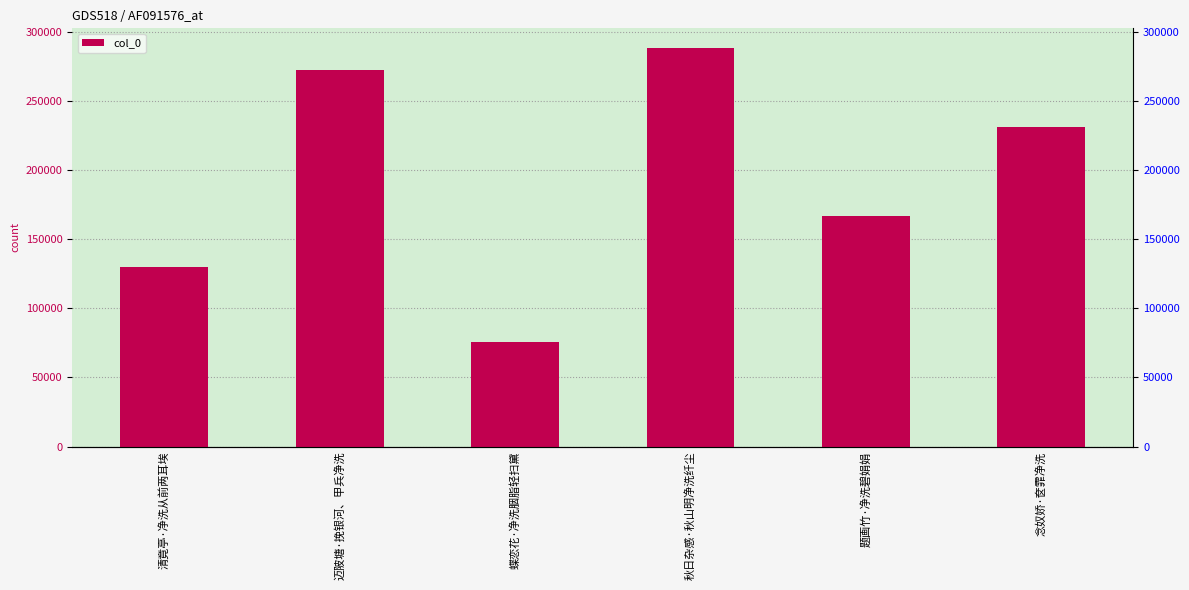

What is the greatest value displayed?

288300